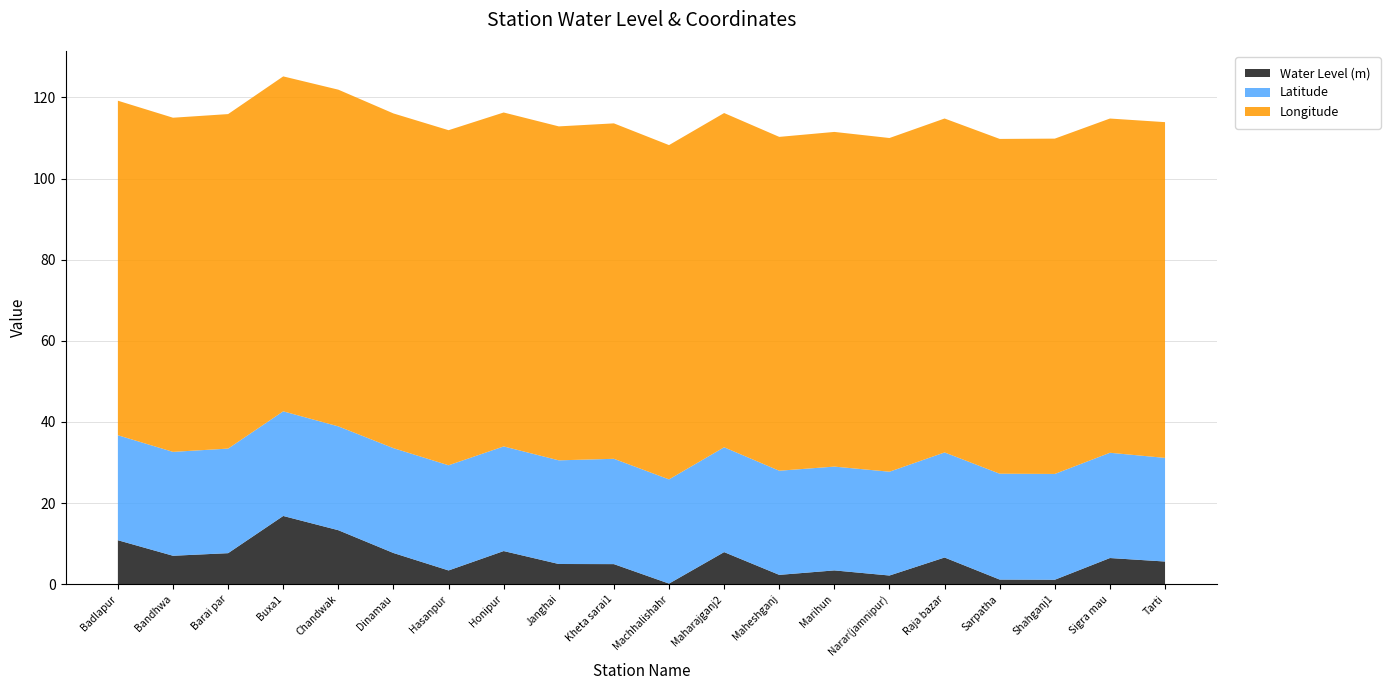

Reading right to left, list all the values displayed in this chart.

Water Level (m): 5.6	6.5	1.1	1.1	6.6	2.1	3.4	2.3	7.9	0.2	5.0	5.0	8.2	3.4	7.7	13.3	16.8	7.7	7.0	10.8
Latitude: 25.5	25.9	26.1	26.1	25.9	25.6	25.6	25.7	25.8	25.7	26.0	25.6	25.8	25.9	25.8	25.6	25.8	25.8	25.6	25.9
Longitude: 82.8	82.4	82.7	82.5	82.3	82.3	82.5	82.3	82.4	82.4	82.7	82.3	82.3	82.6	82.5	83.0	82.6	82.5	82.4	82.5